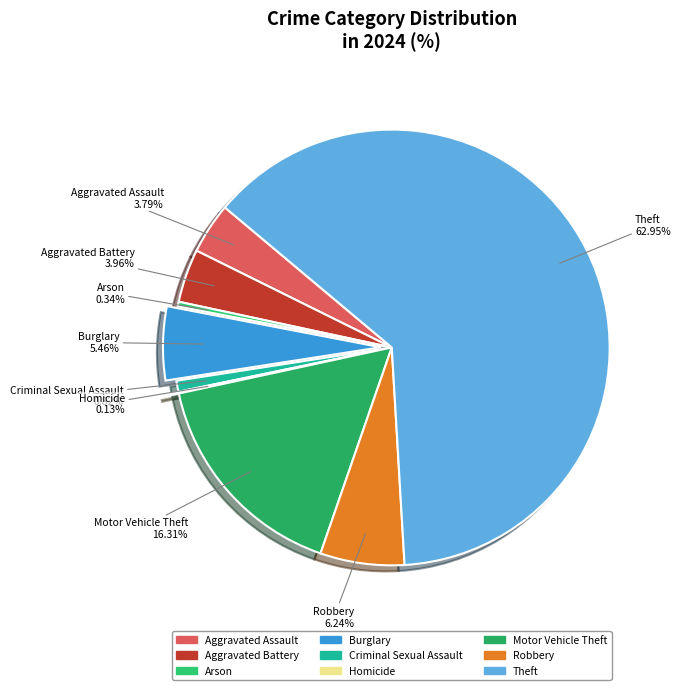

The Robbery slice represents 6% of the pie. True or false?

True